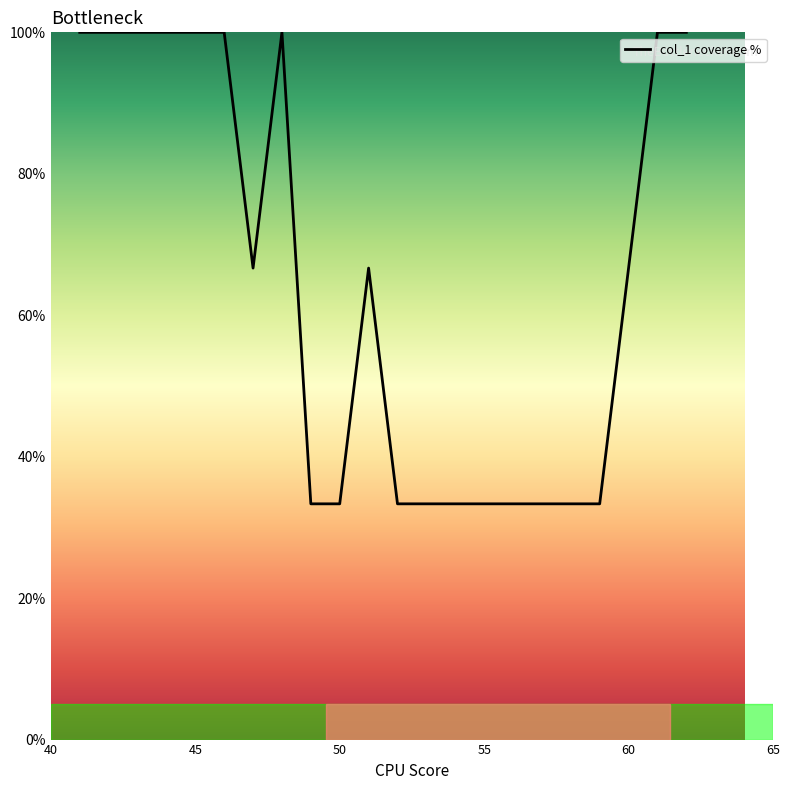

What is the minimum value shown in the chart?

33.3